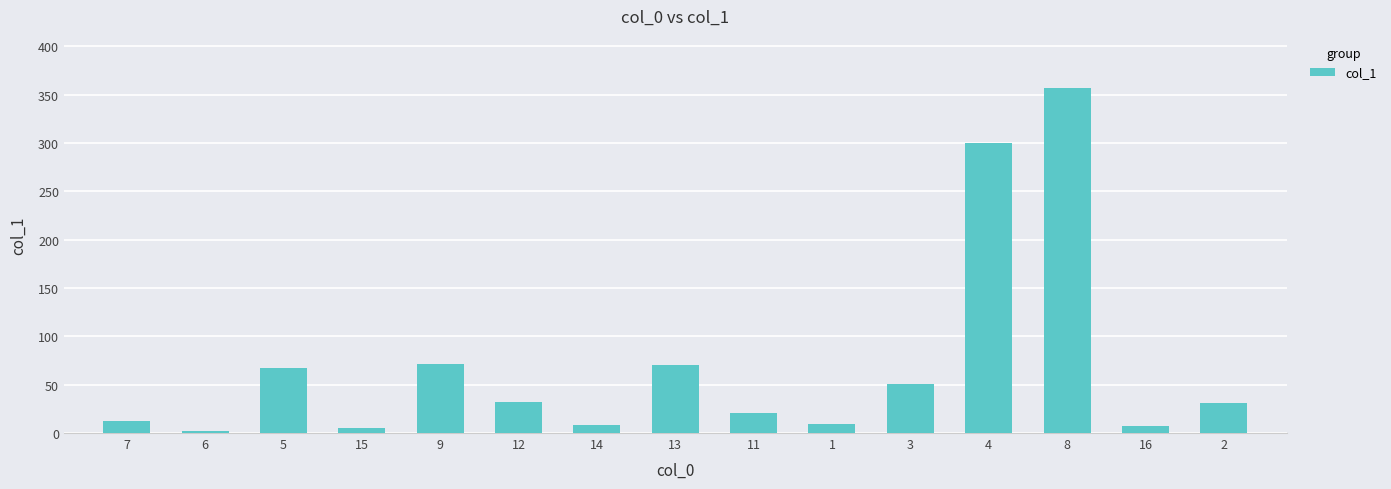

What is the difference between the maximum and second lowest values?

351.7